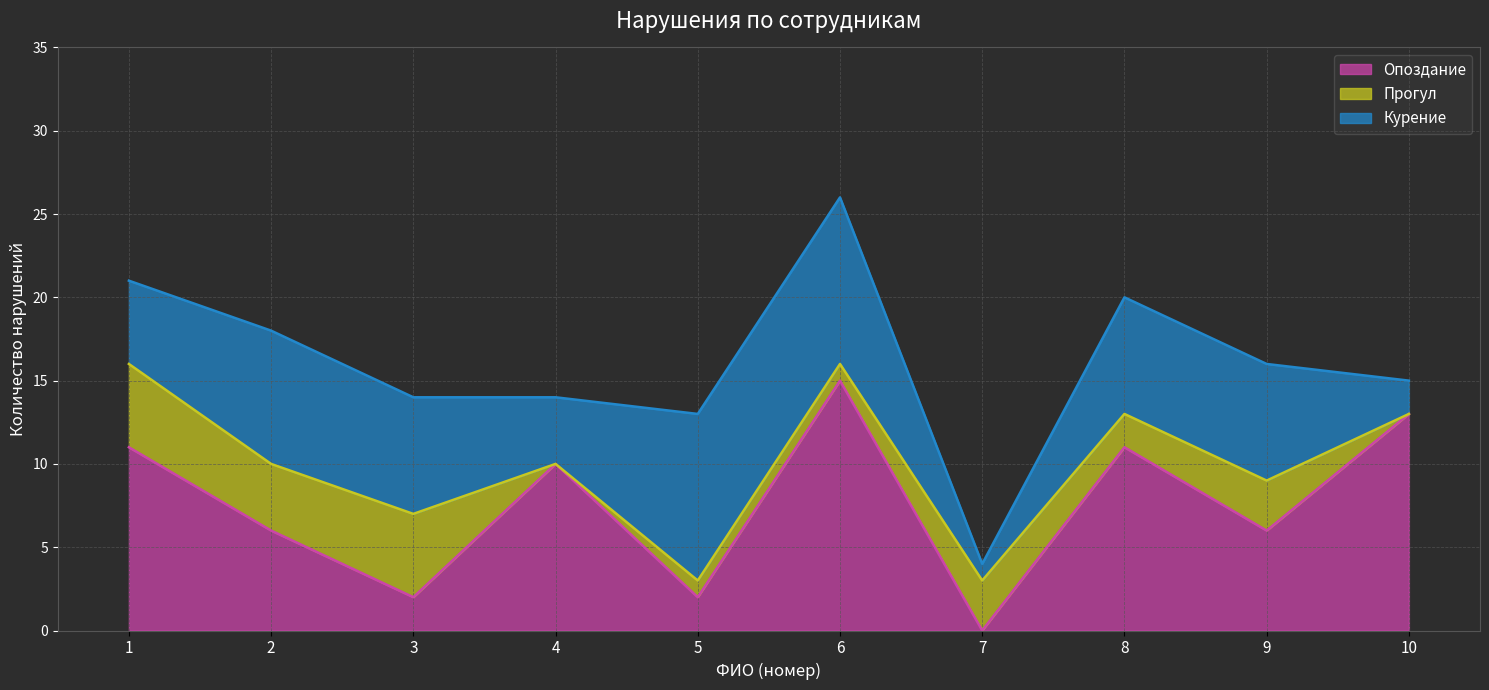

Is the value of Курение at 6 greater than the value of Прогул at 7?

Yes